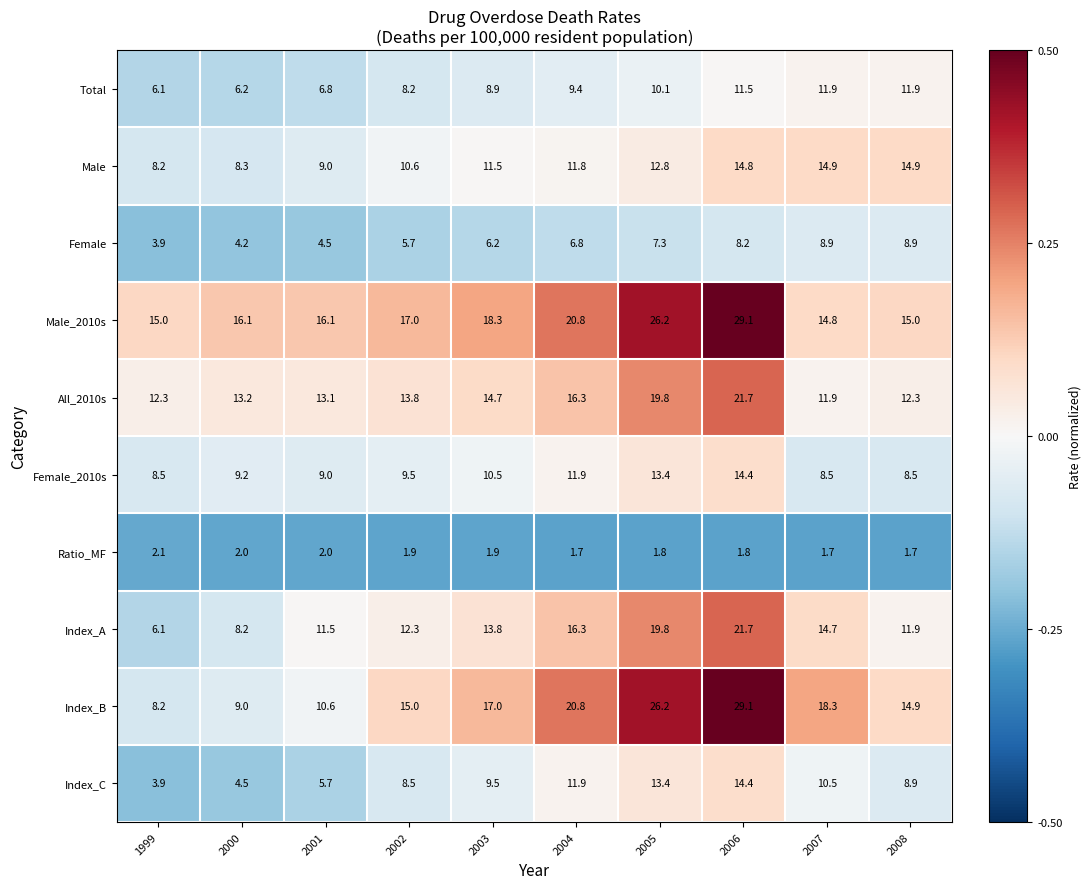

Between 2002 and 2006, which series saw the biggest shift?

Index_B